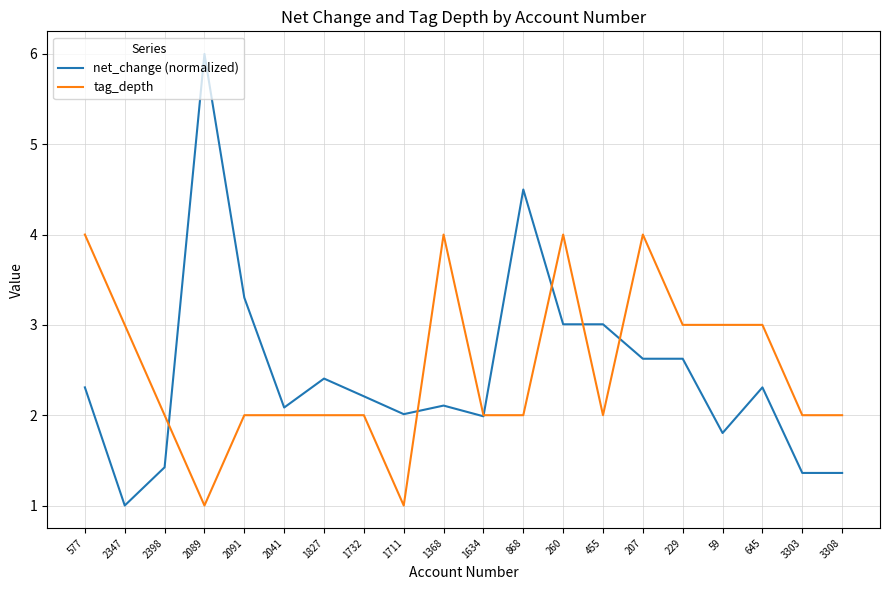

Is this an area chart (filled region under the line)?

No